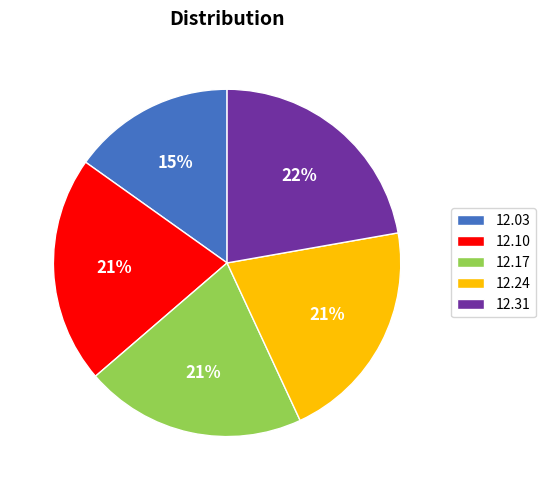

To the nearest percent, what is the average slice percentage?

20%